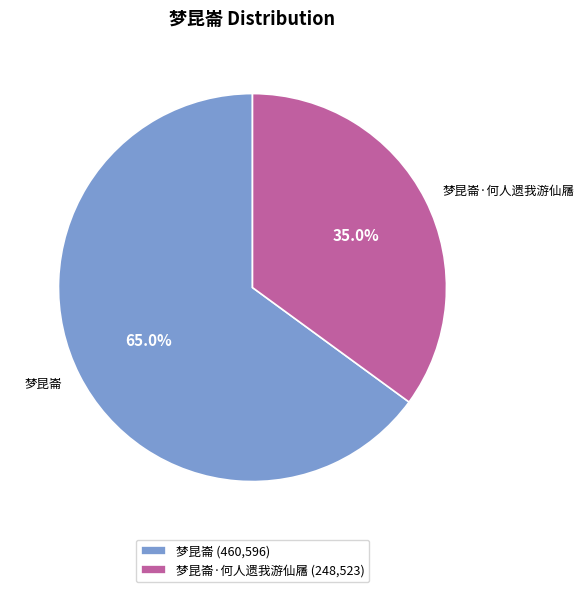

To the nearest percent, what is the average slice percentage?

50%